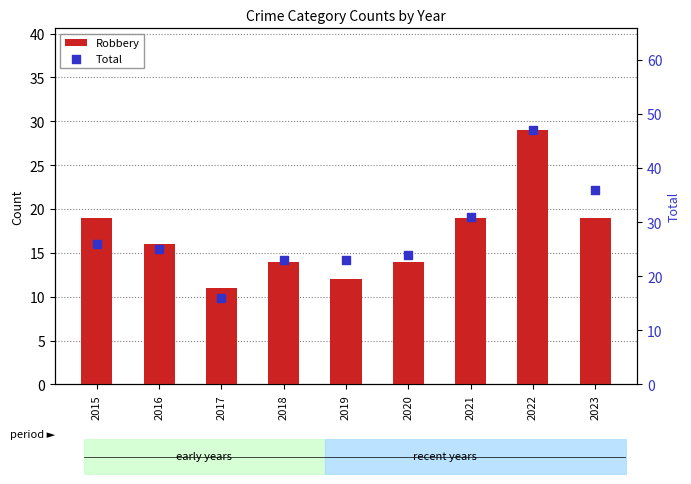

At how many categories does at least one series exceed 17?

8